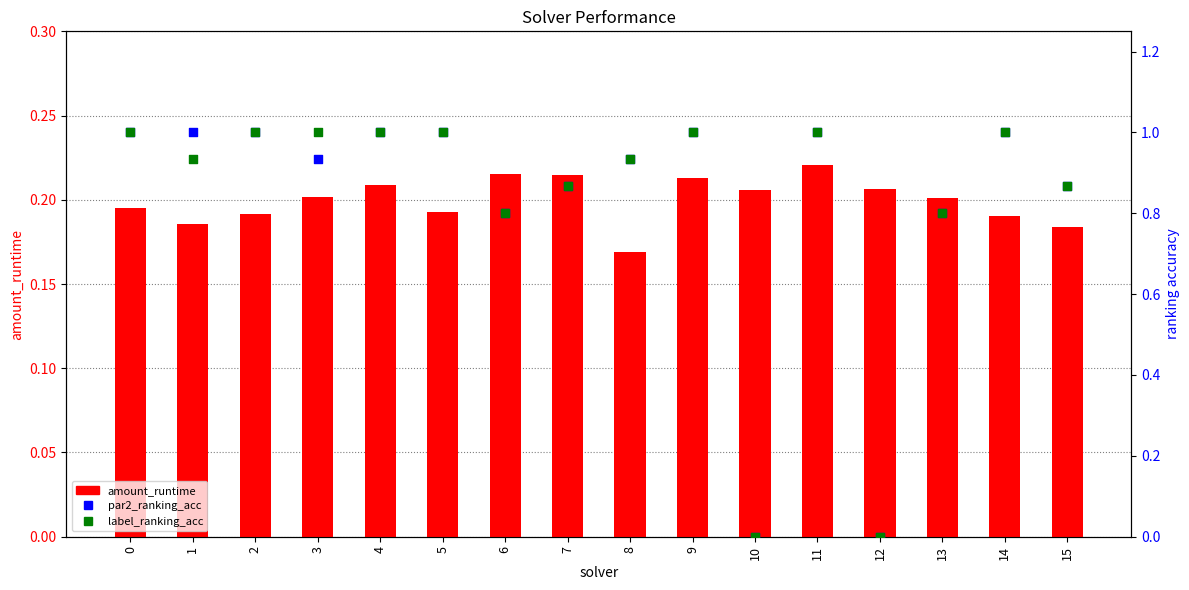

At which category is the sum across all series the highest?

11